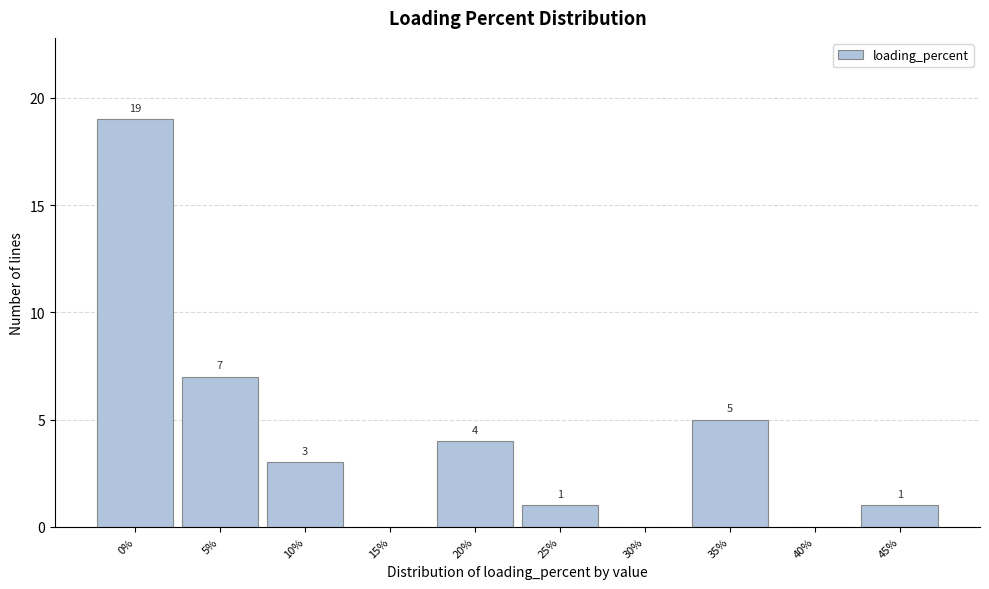

Reading left to right, what are all the values shown in this chart?

0%=19	5%=7	10%=3	15%=0	20%=4	25%=1	30%=0	35%=5	40%=0	45%=1